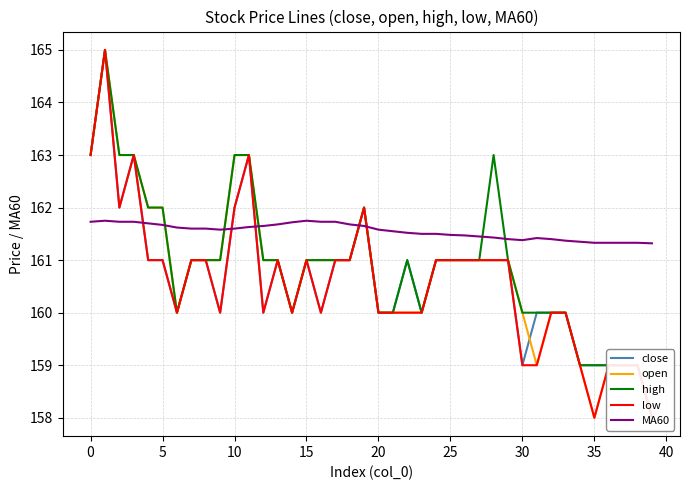

Does the chart display data point markers on the line(s)?

No